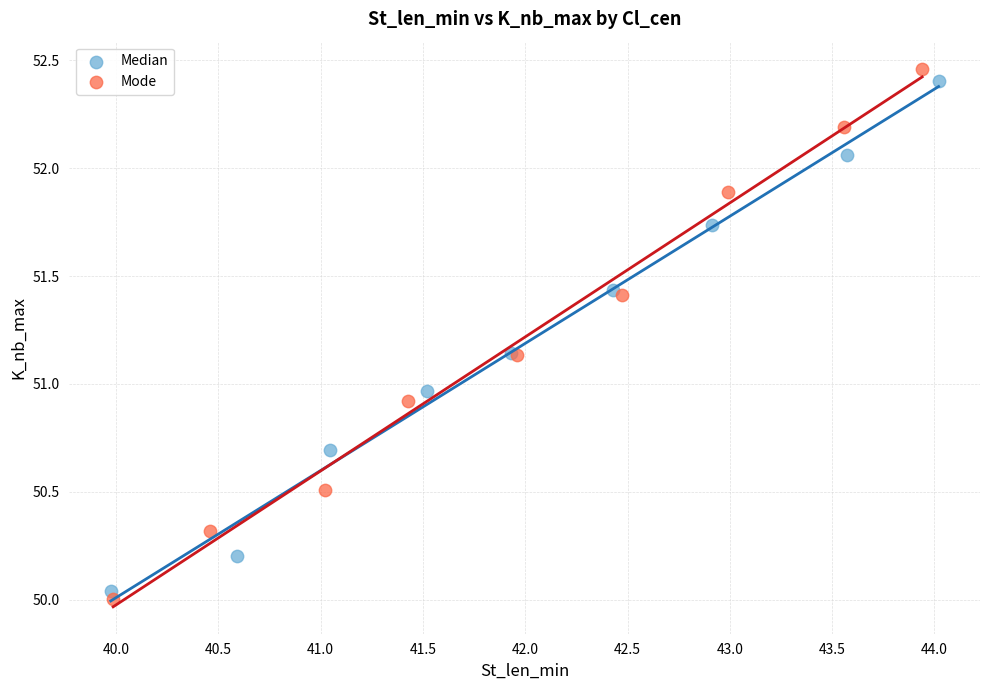

Which series has the largest Y range (max minus min)?

Mode